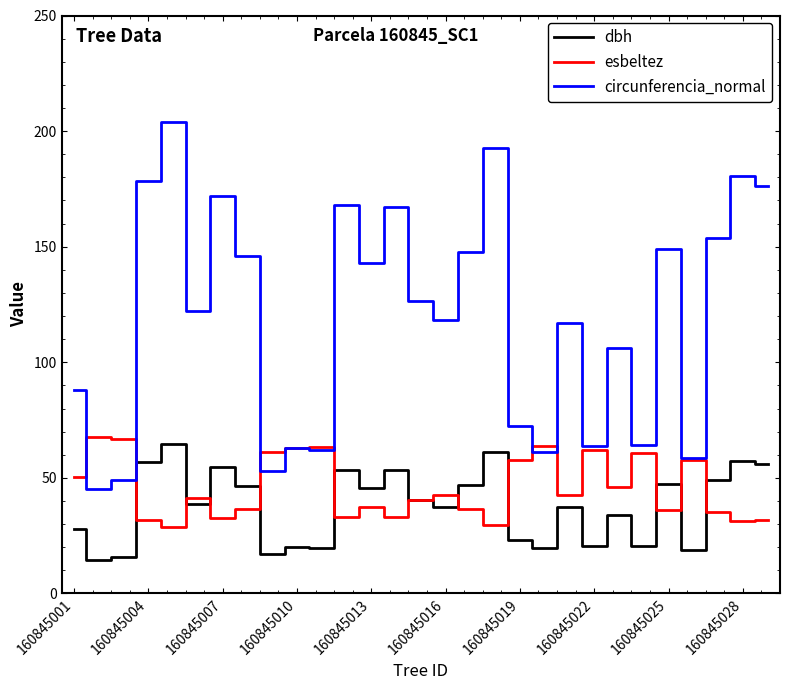

What is the lowest value of the esbeltez series?

28.6